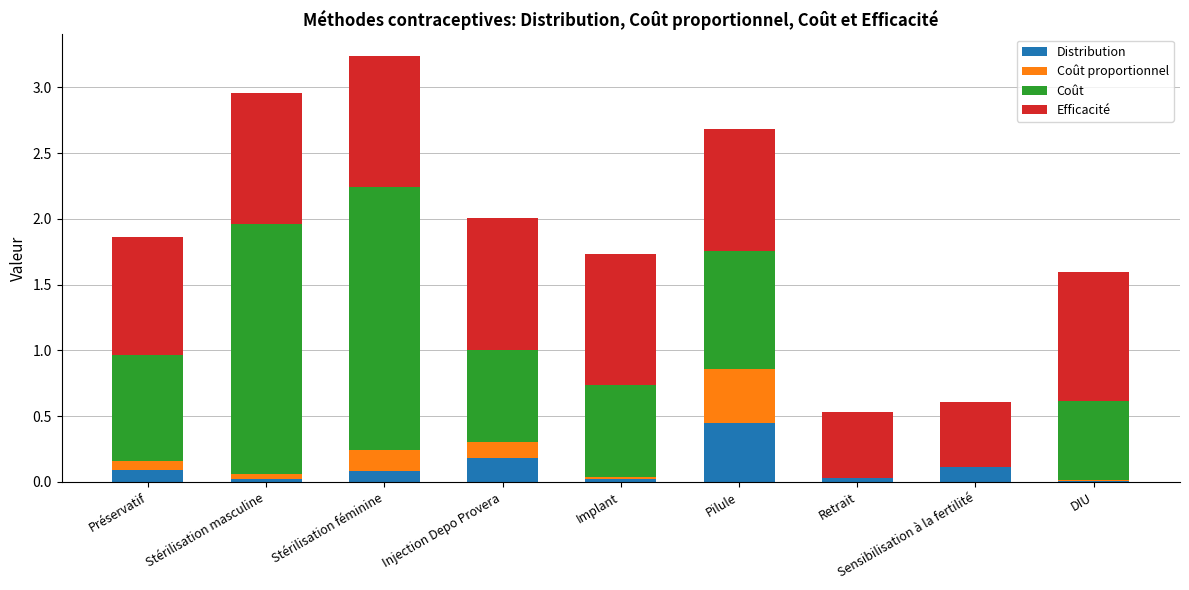

What is the sum of the Distribution values at Pilule and Sensibilisation à la fertilité?

0.6